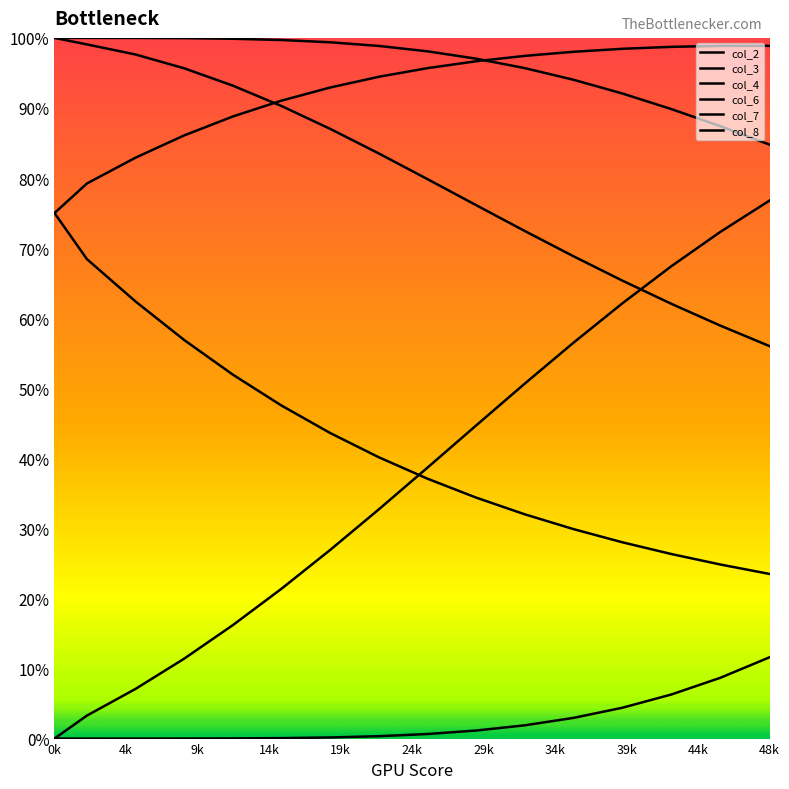

Which series has the widest spread of values?

col_7